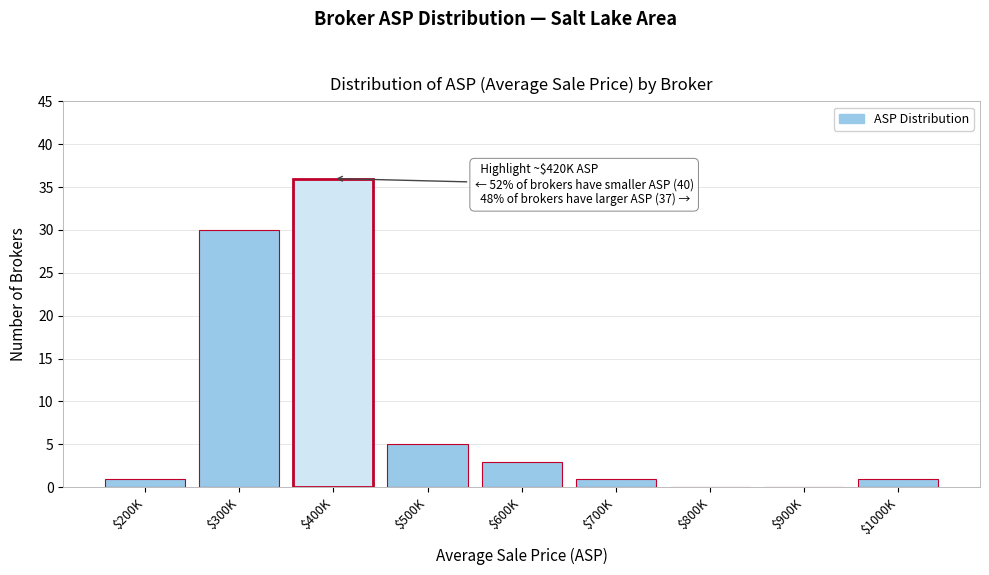

Where is the data nearest to the value 18?

$300K